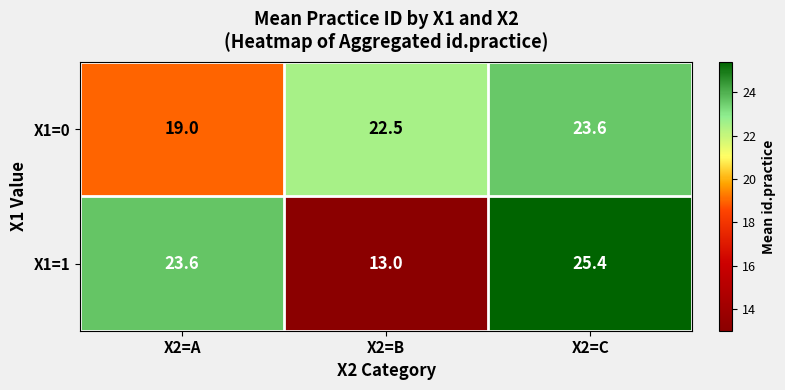

What is the average value of the X1=1 series?

20.7